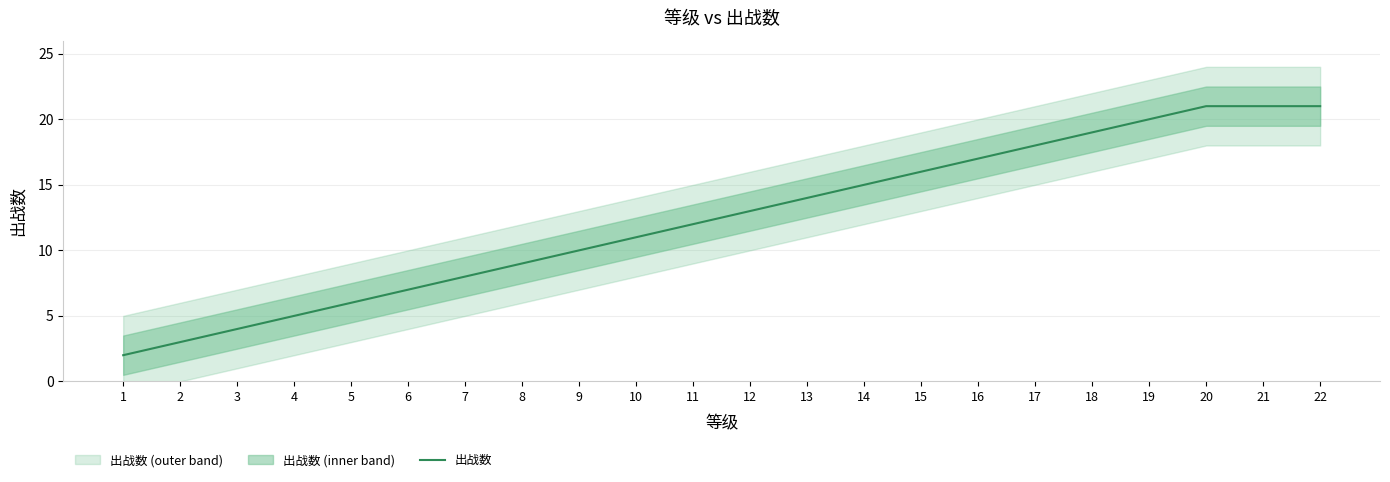

What is the difference between the values at 22 and 1?

19